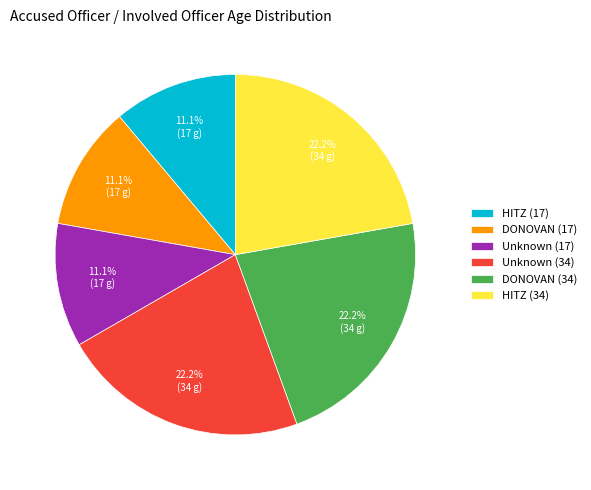

Does HITZ (17) account for over 50% of the chart?

No